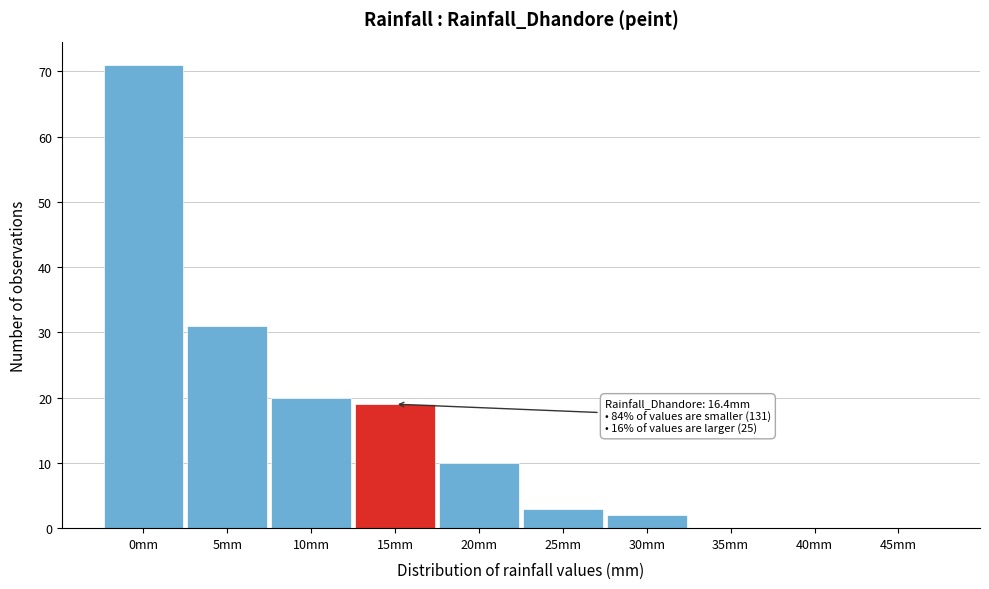

Reading left to right, list all the values displayed in this chart.

0mm=71	5mm=31	10mm=20	15mm=19	20mm=10	25mm=3	30mm=2	35mm=0	40mm=0	45mm=0